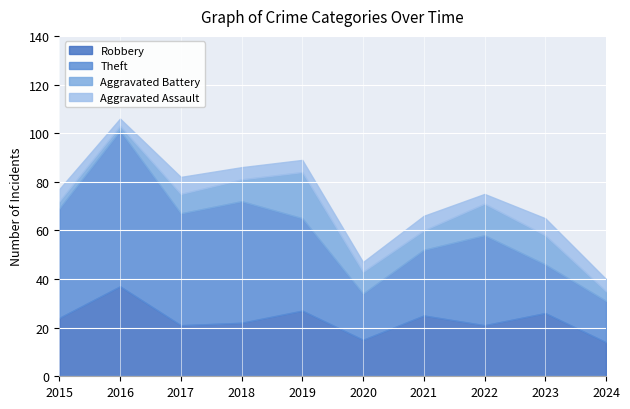

Reading left to right, extract all data points from this chart.

Robbery: 24	37	21	22	27	15	25	21	26	14
Theft: 45	64	46	50	38	19	27	37	20	17
Aggravated Battery: 3	2	8	9	19	9	8	13	12	4
Aggravated Assault: 5	3	7	5	5	4	6	4	7	5